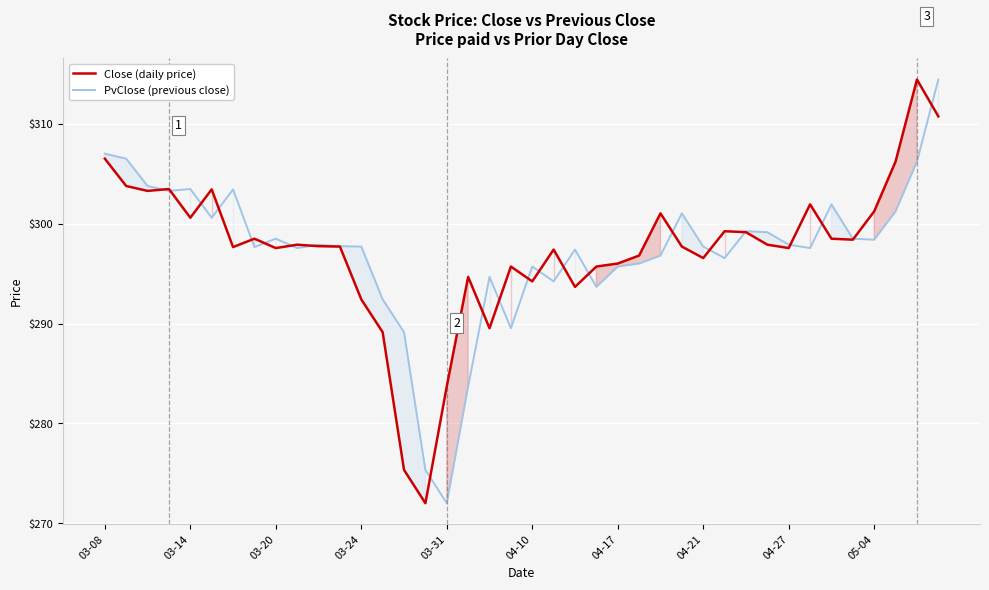

Where does the PvClose (previous close) series first go above 297?

03-08